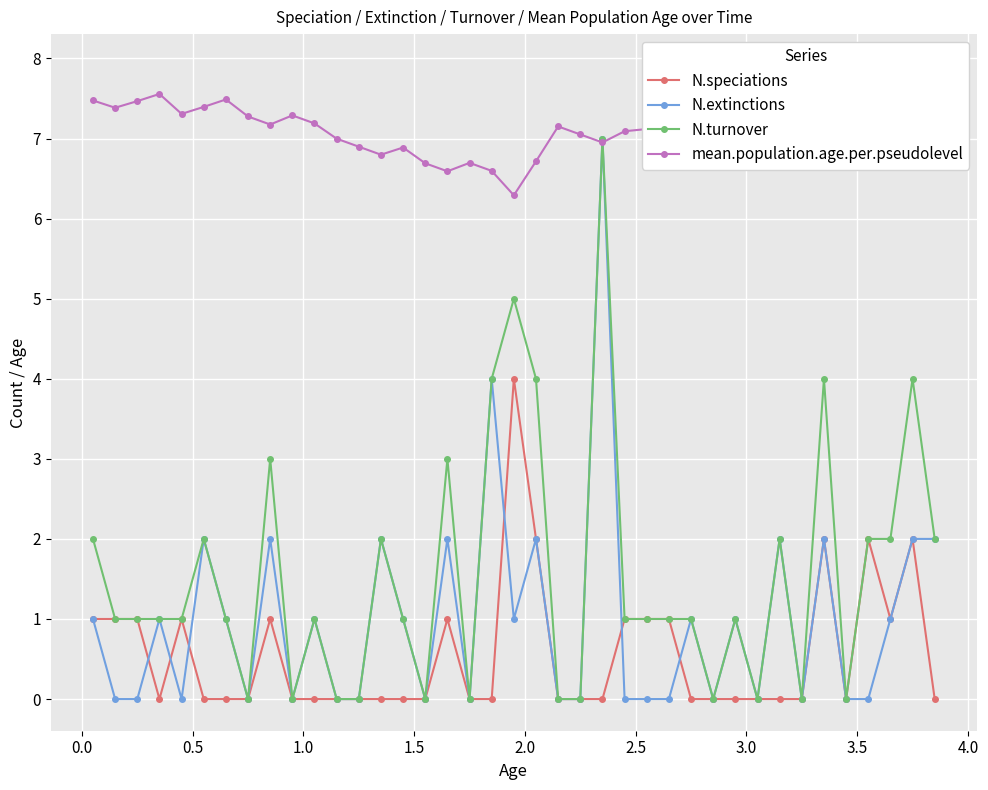

What is the value of the N.turnover point at the 24th from the left?

7